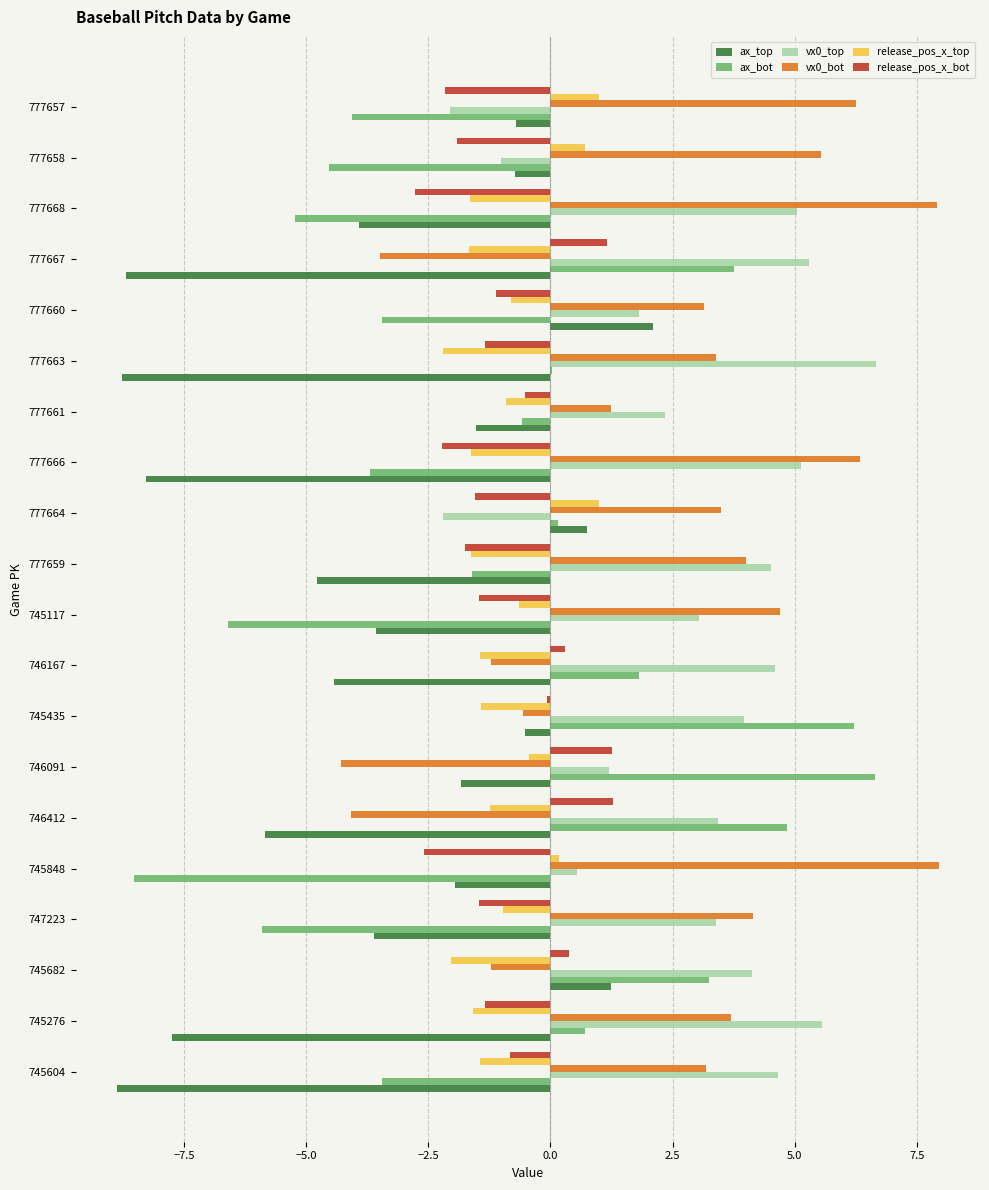

Is the value of release_pos_x_bot at 777663 greater than the value of ax_bot at 746412?

No